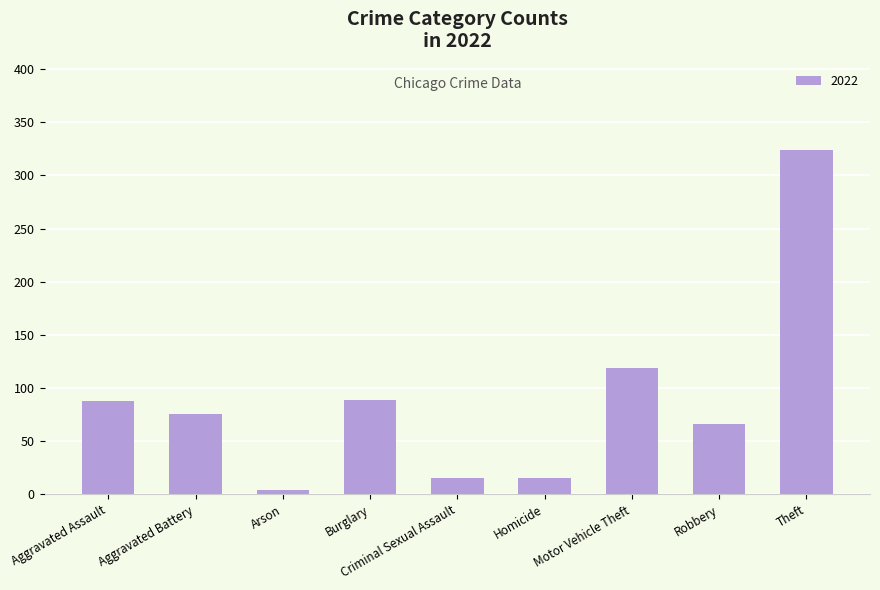

Are the bars grouped side by side (vs. stacked)?

No